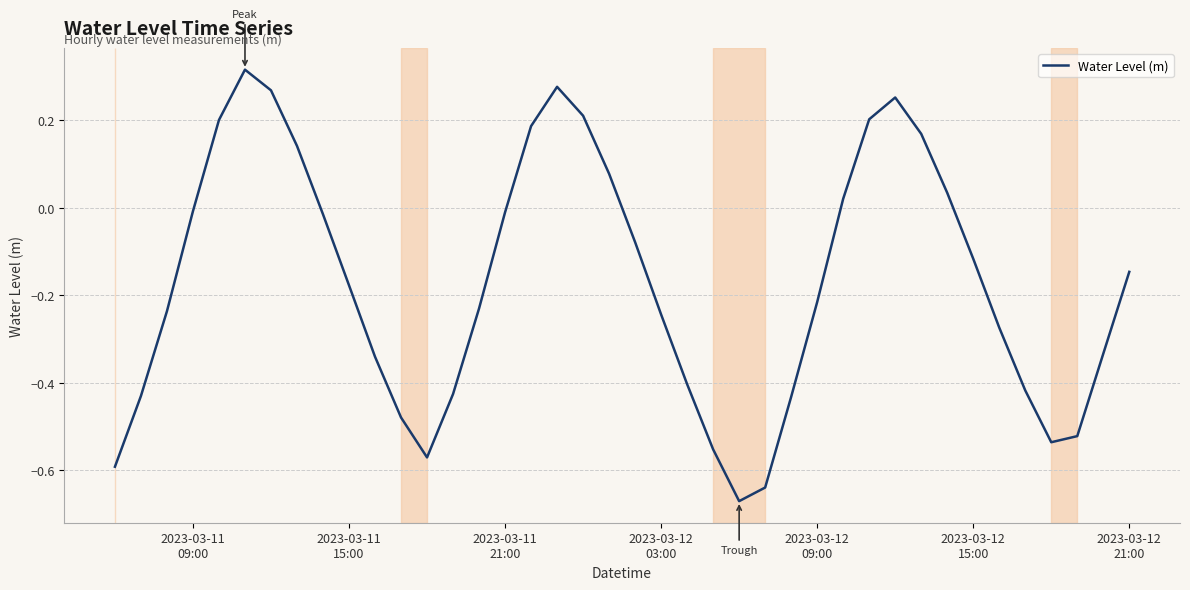

How many interior local peaks (higher than both neighbors) does the data have?

3